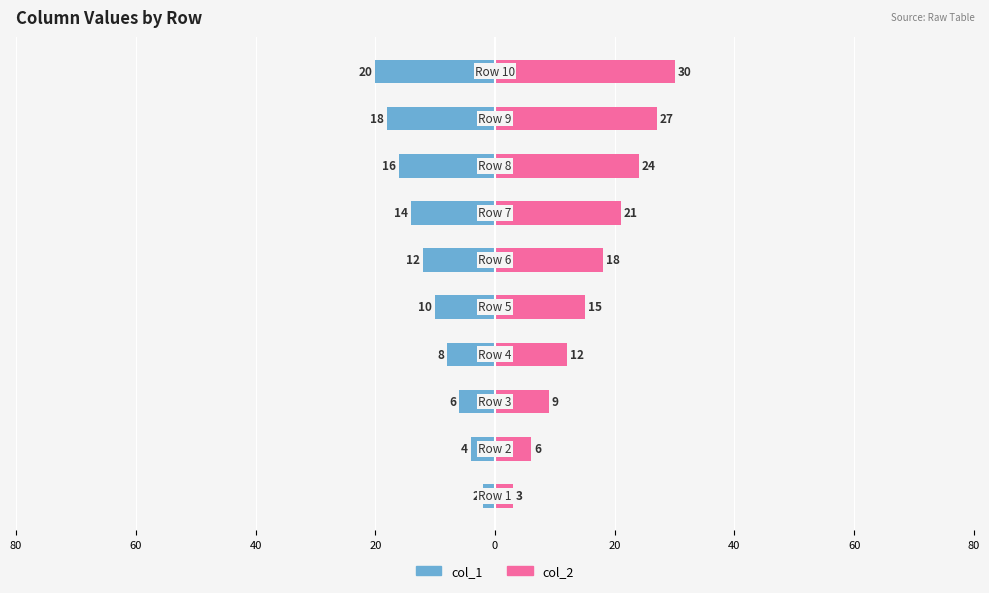

How many groups of bars are there?

10